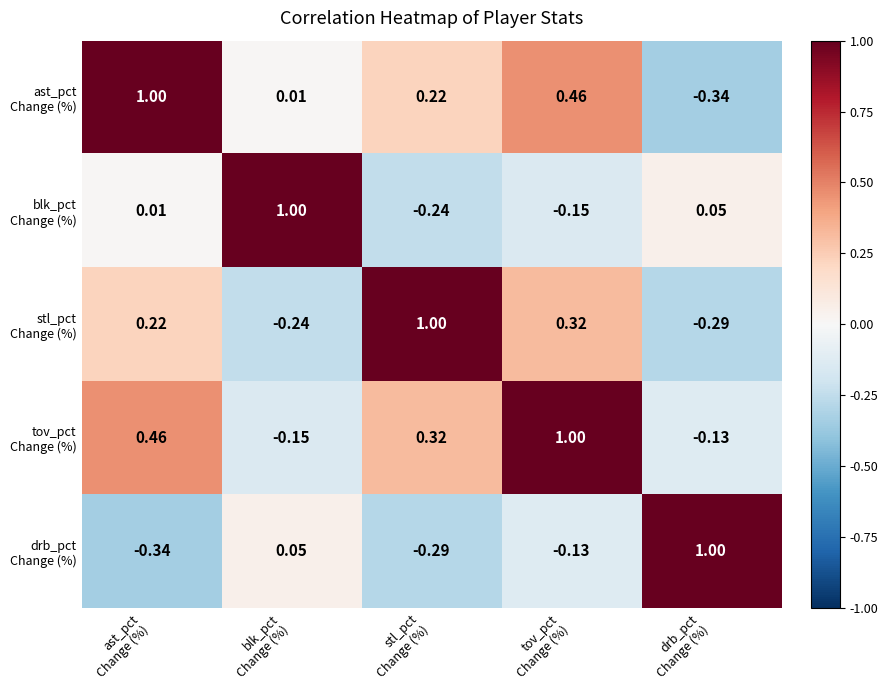

Count the number of categories in the chart.

5